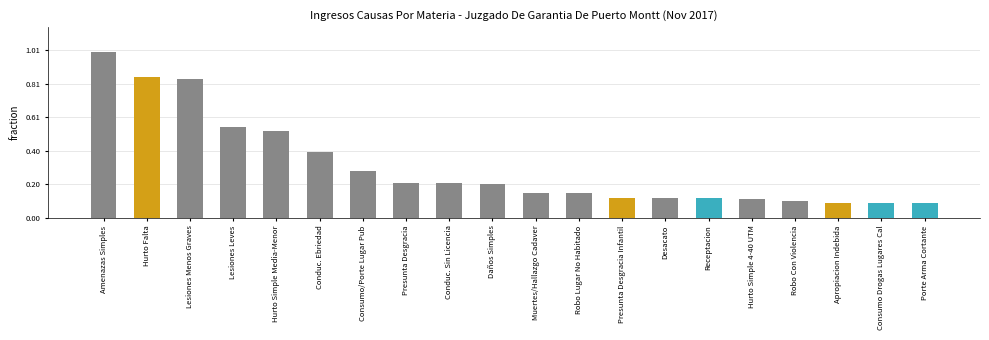

Reading right to left, transcribe all the data shown in this chart.

9	9	9	10	11	12	12	12	15	15	20	21	21	28	39	52	54	83	84	99